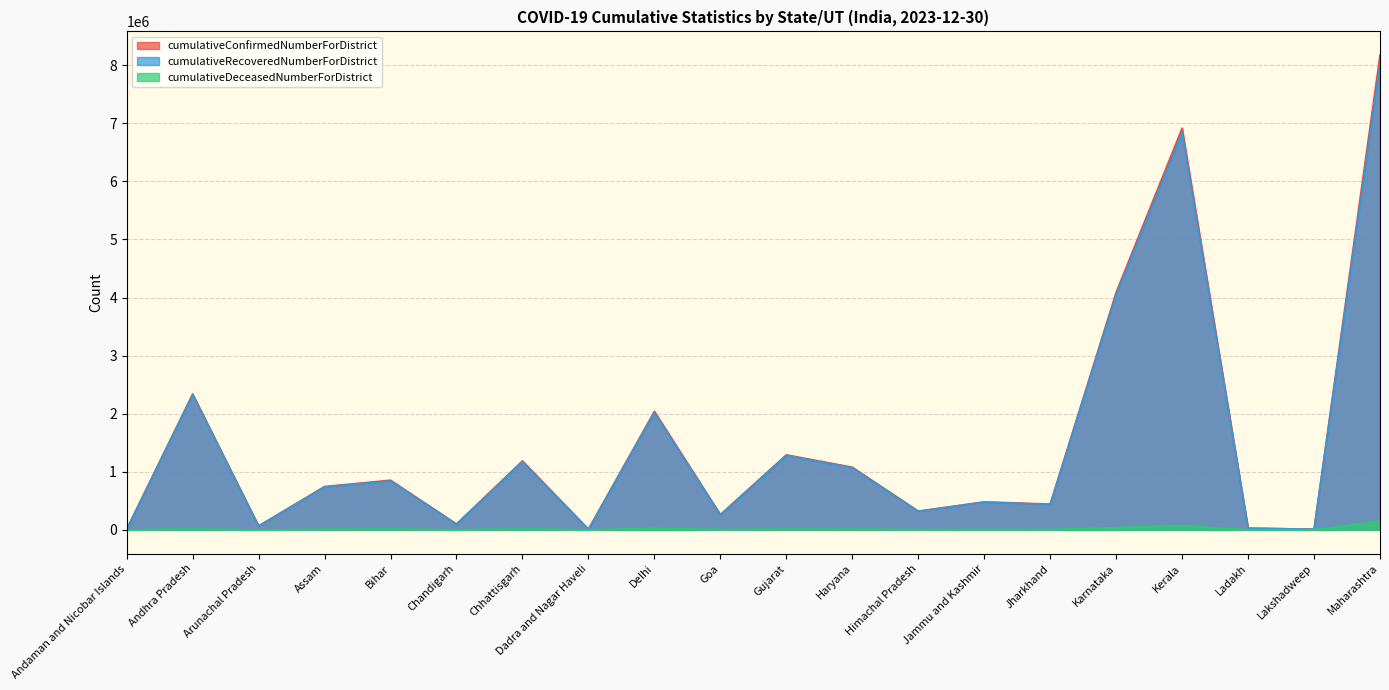

What is the approximate value of cumulativeDeceasedNumberForDistrict at Delhi, to the nearest 10?

26670